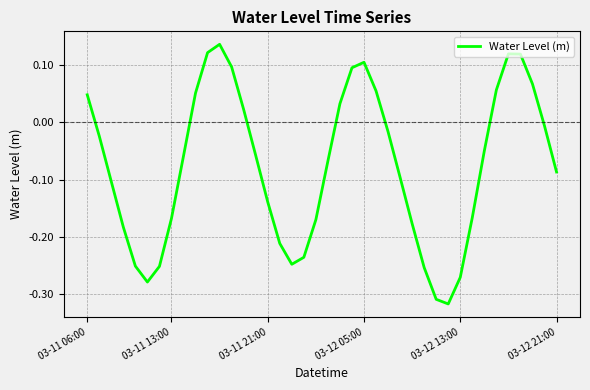

What is the difference between the maximum and minimum values?

0.5